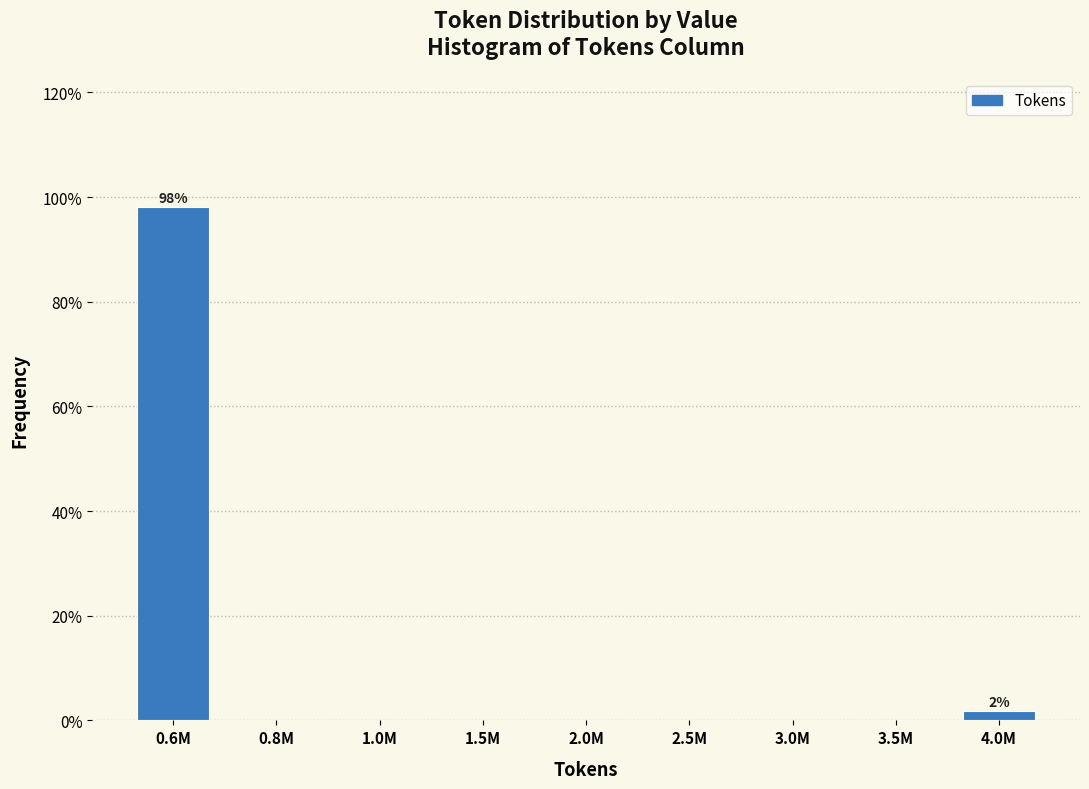

Reading right to left, what are all the values shown in this chart?

4.0M=1.9	3.5M=0.0	3.0M=0.0	2.5M=0.0	2.0M=0.0	1.5M=0.0	1.0M=0.0	0.8M=0.0	0.6M=98.1